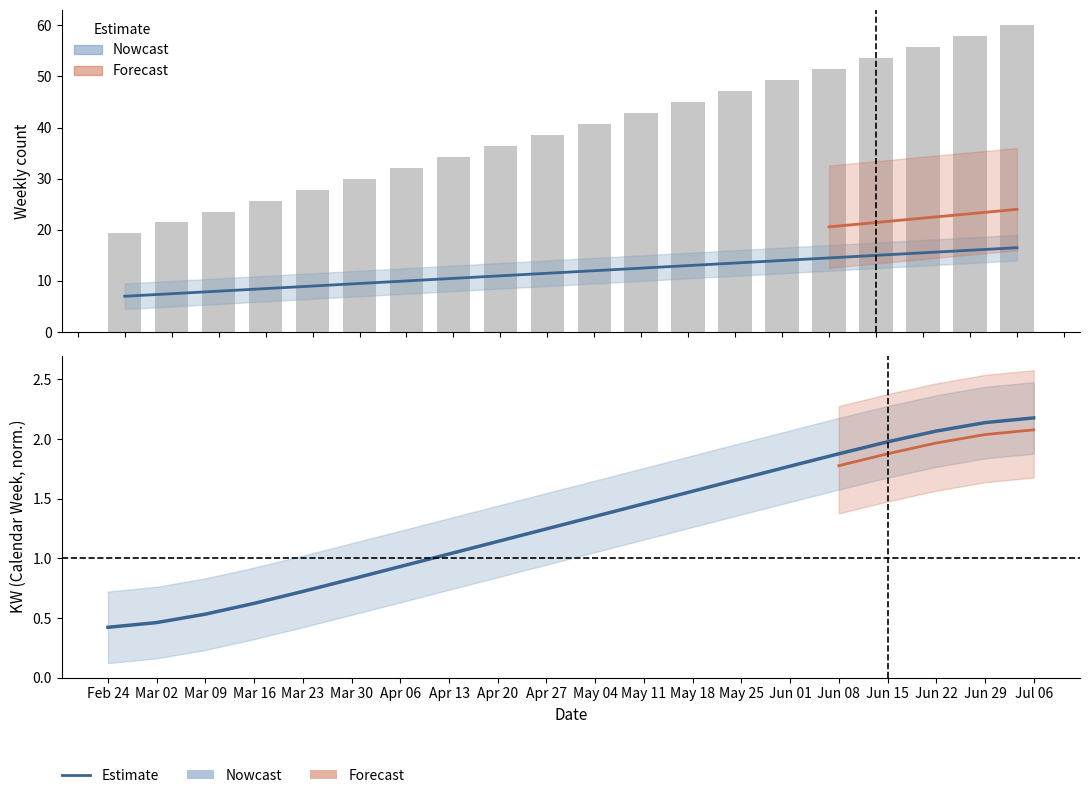

What is the label of the 9th bar from the right?

May 11